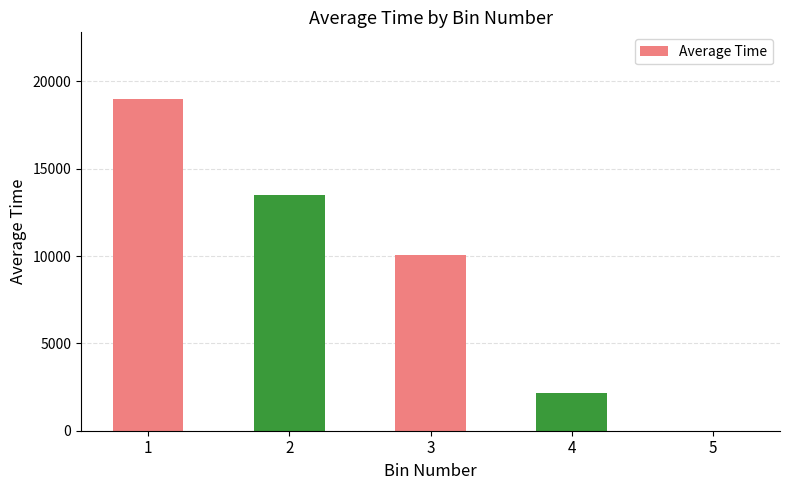

How many data points does each series have?

5